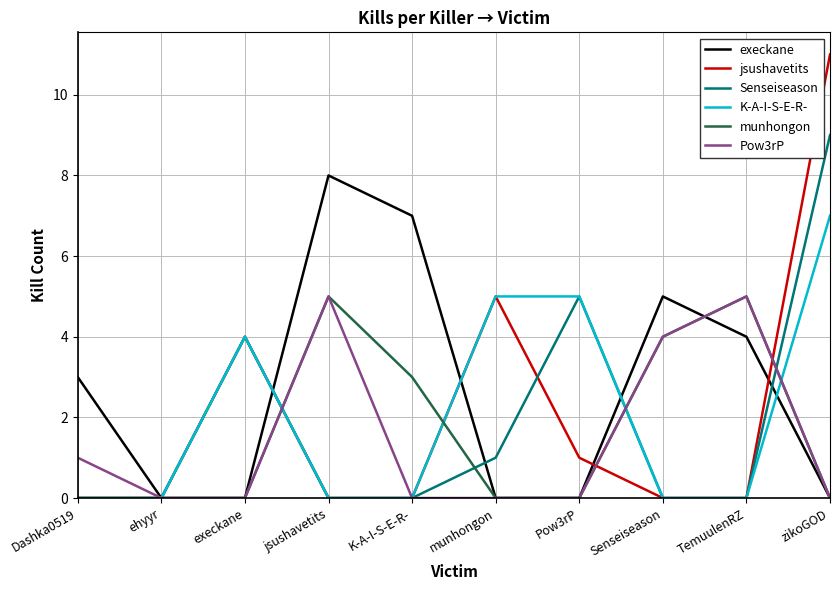

At which label is munhongon closest to 2?

K-A-I-S-E-R-